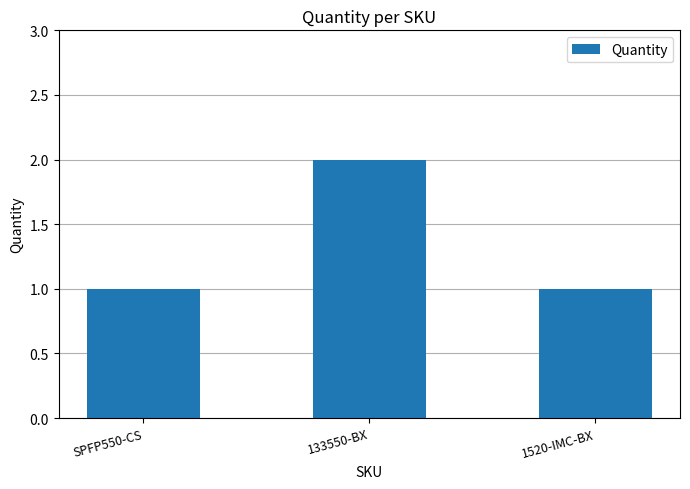

Which label corresponds to the largest value in the chart?

133550-BX